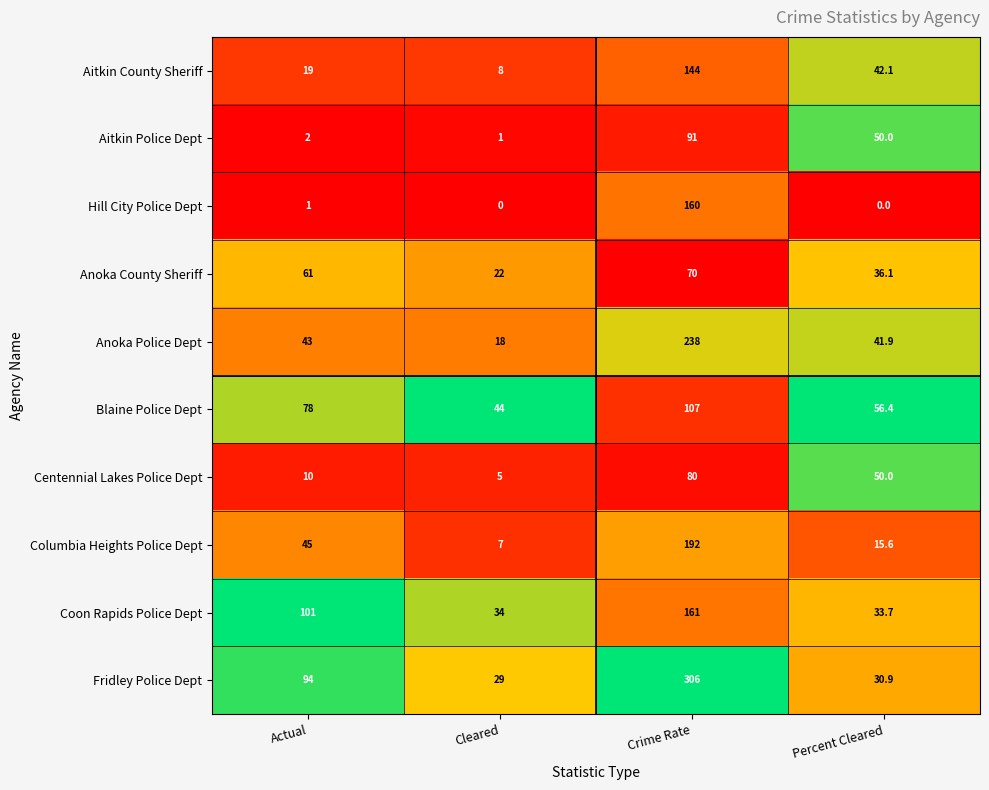

Which category has the highest value in the Coon Rapids Police Dept series?

Crime Rate